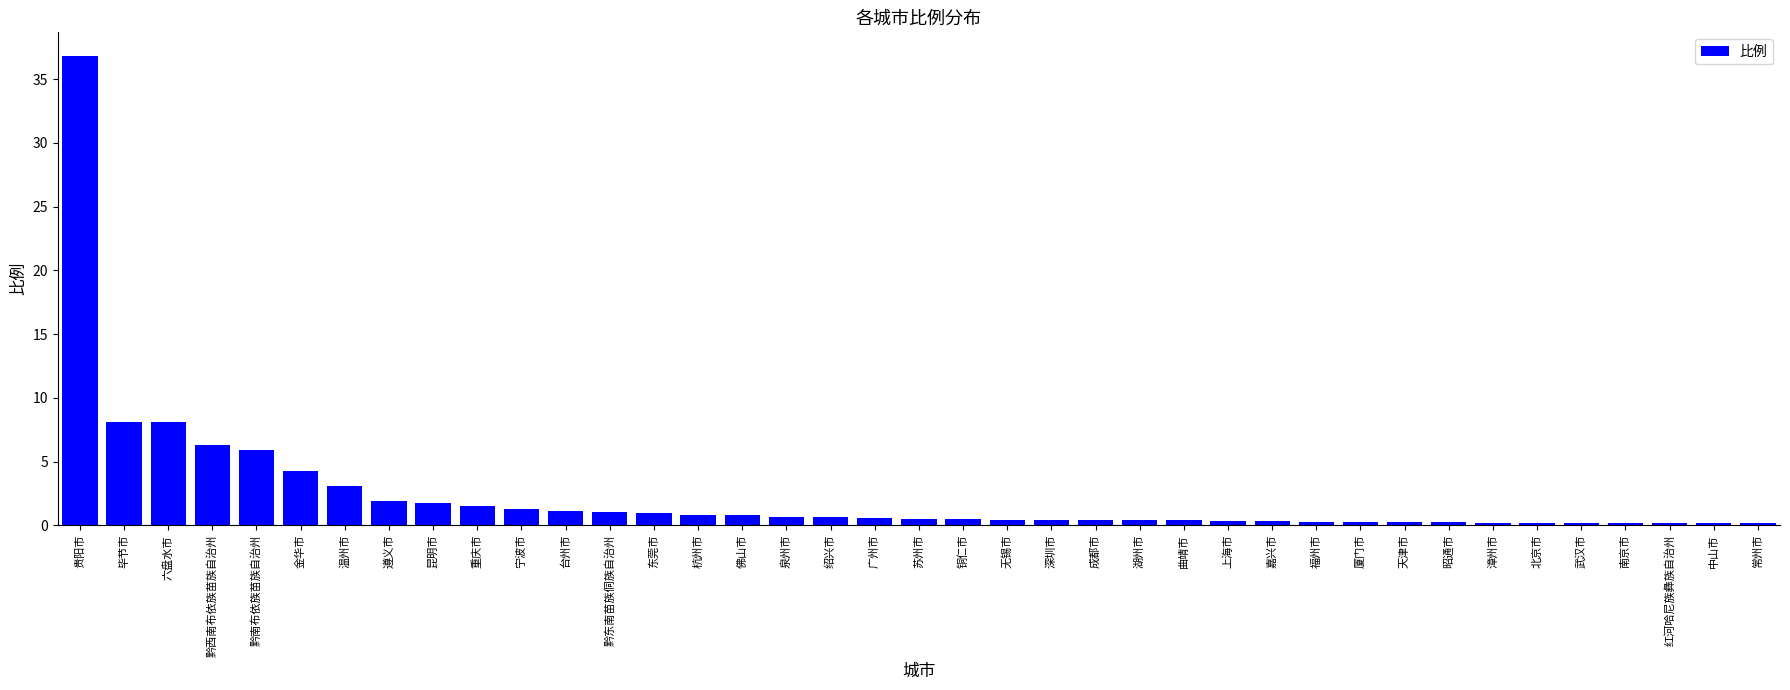

What is the value of the 29th bar from the left?

0.3